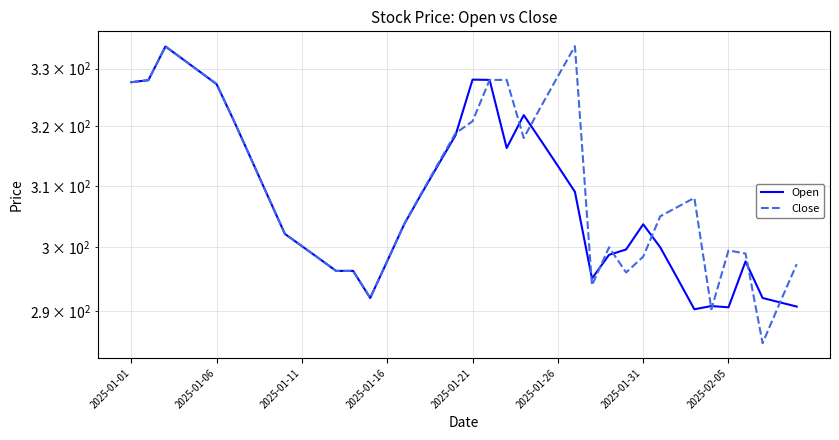

Is this an area chart (filled region under the line)?

No